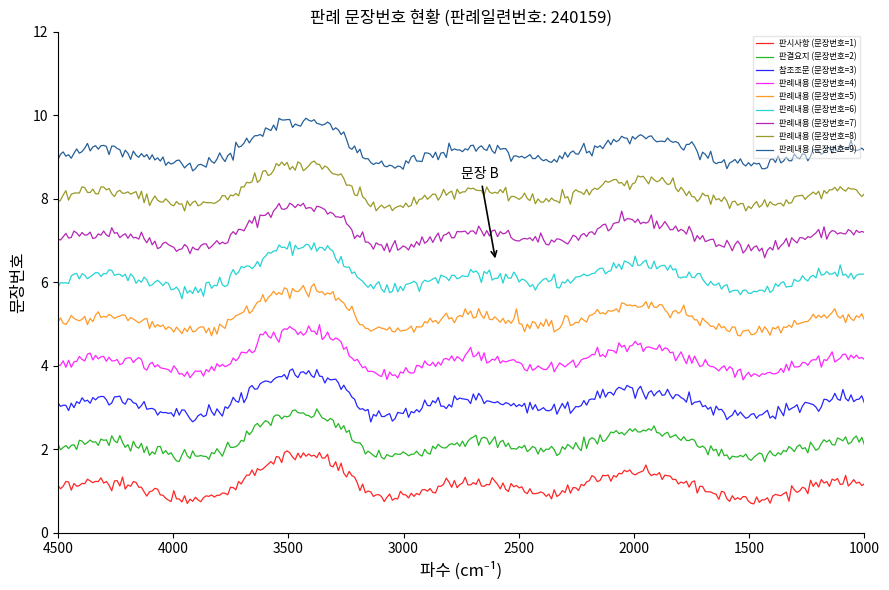

Where is the data nearest to the value 5?

4